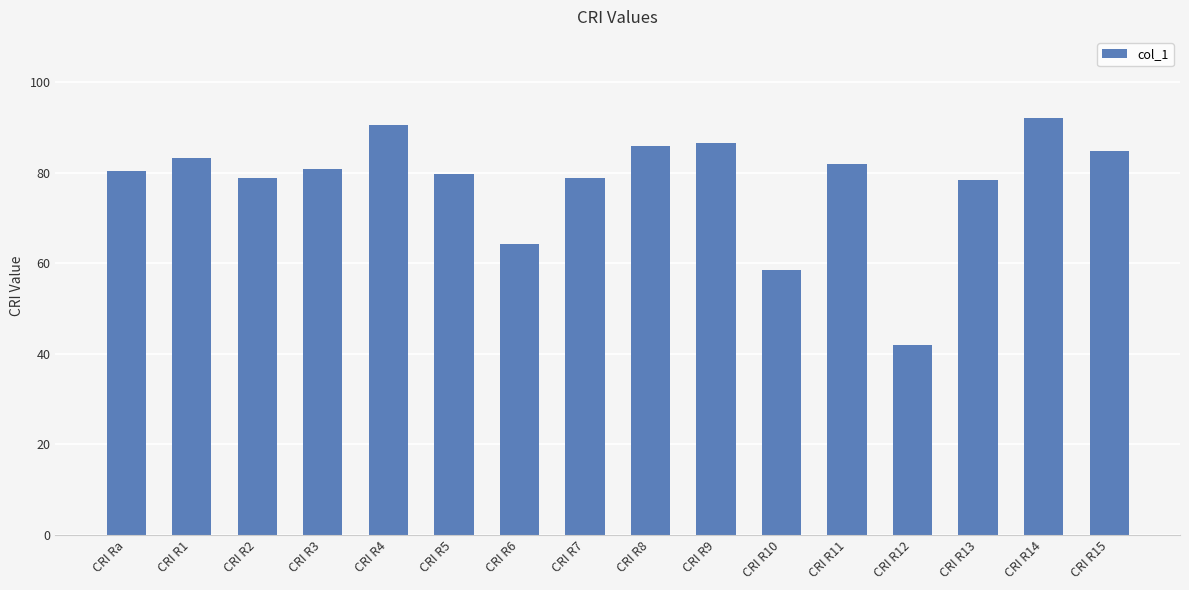

At which category does the chart reach its minimum across all series?

CRI R12